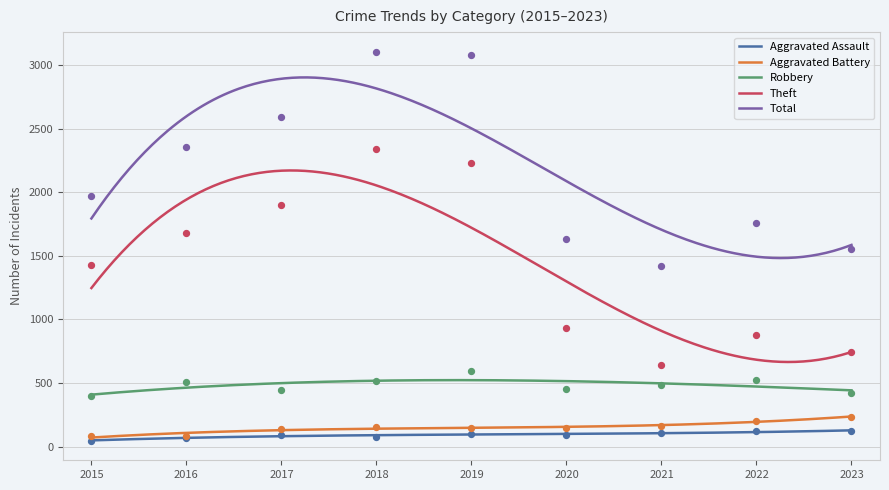

Which series reaches the maximum Y coordinate?

Total